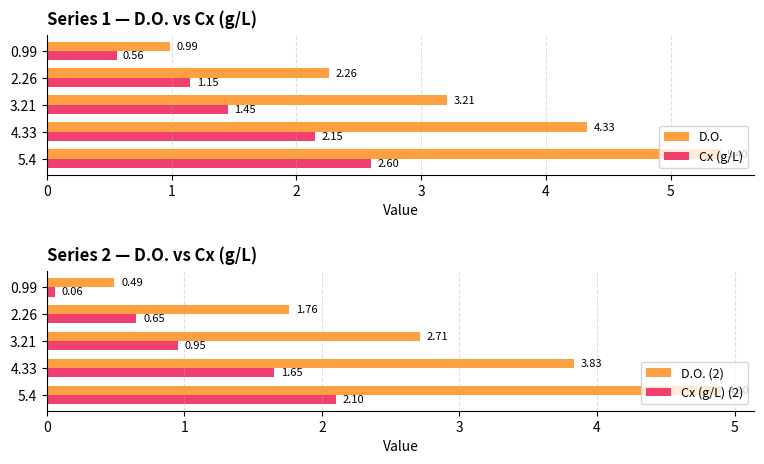

Which series has the largest range (max minus min)?

D.O.